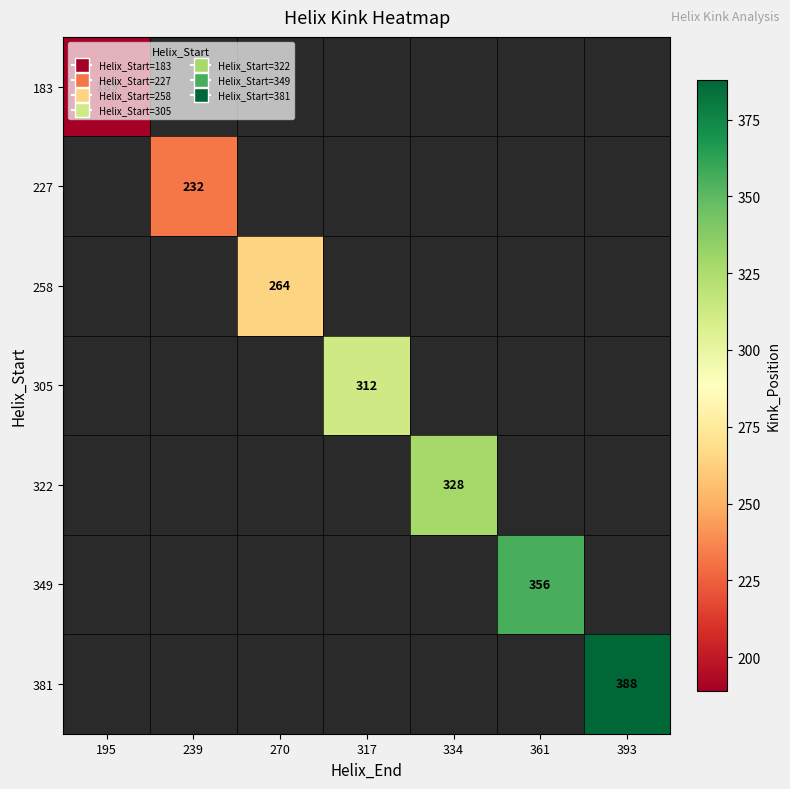

The value of 381 at 393 is 178. True or false?

False